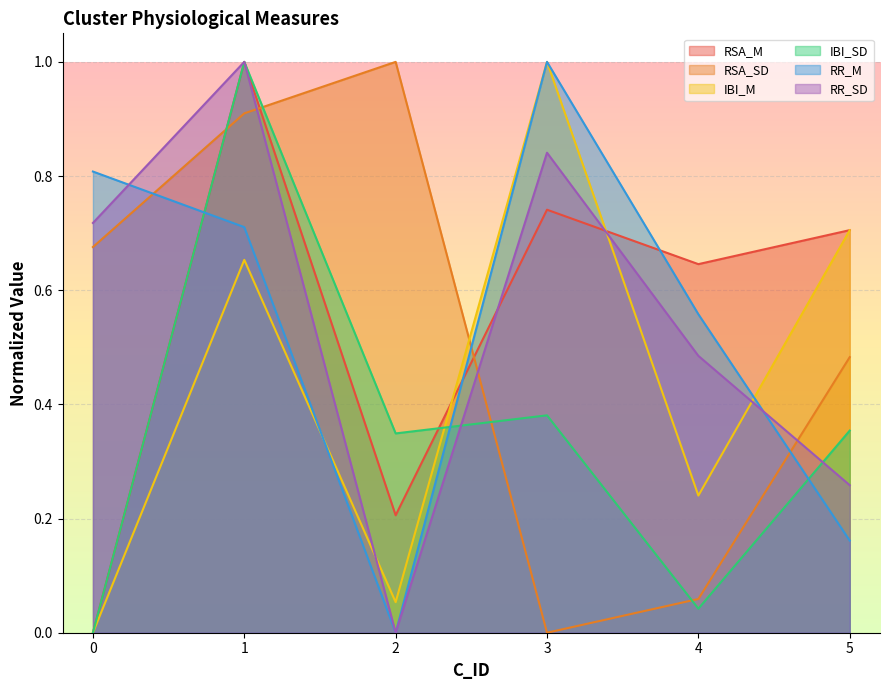

List the labels in order of IBI_SD value, largest first.

1, 3, 5, 2, 4, 0